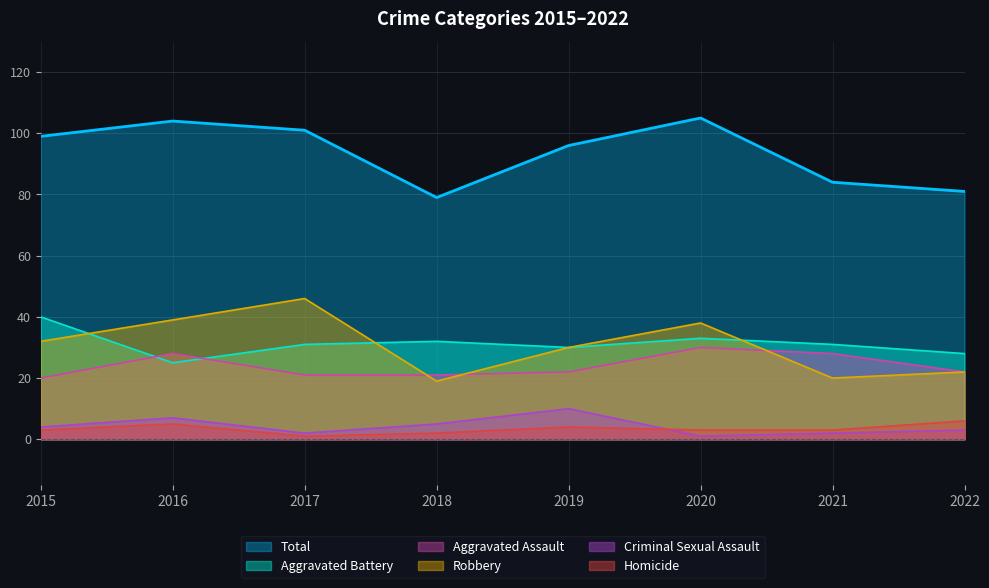

Which series has the widest spread of values?

Robbery